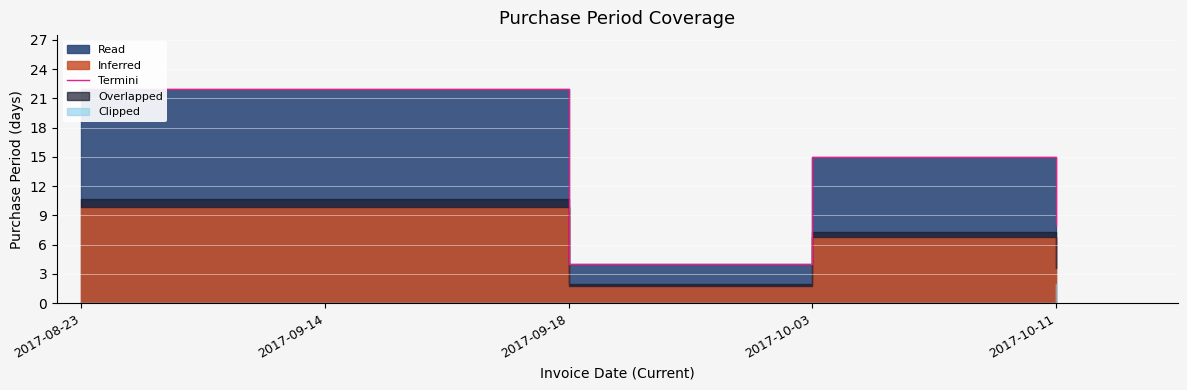

The chart shows a value of 15 at 2017-10-03. True or false?

True